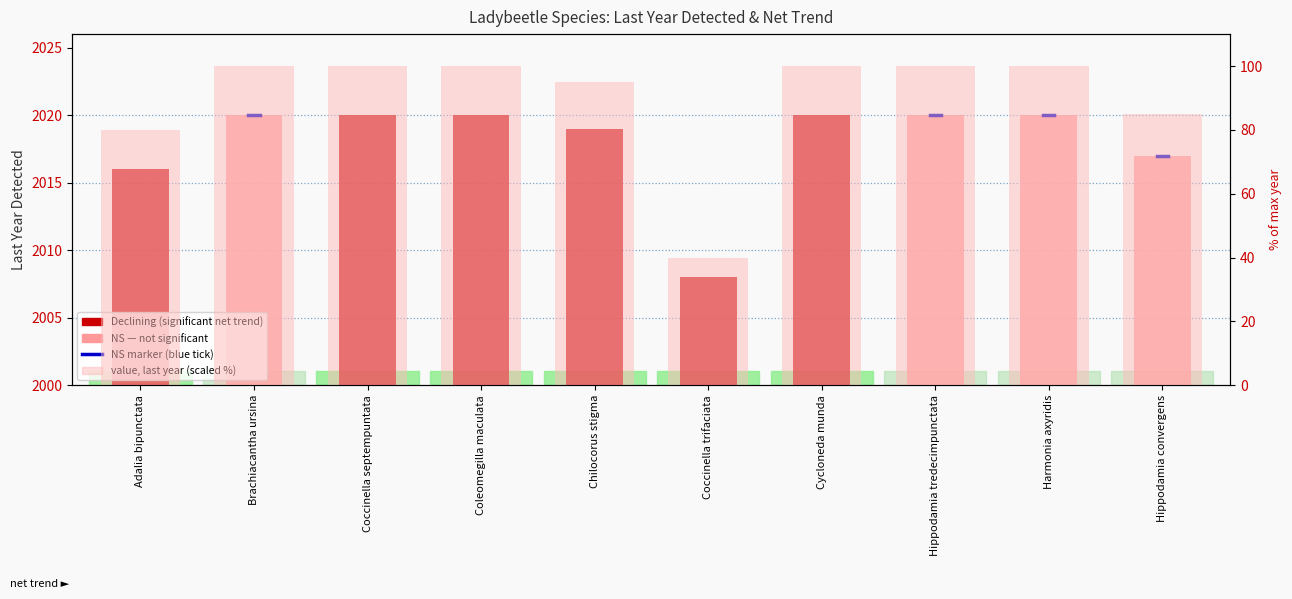

At which label is the value closest to 2014?

Adalia bipunctata